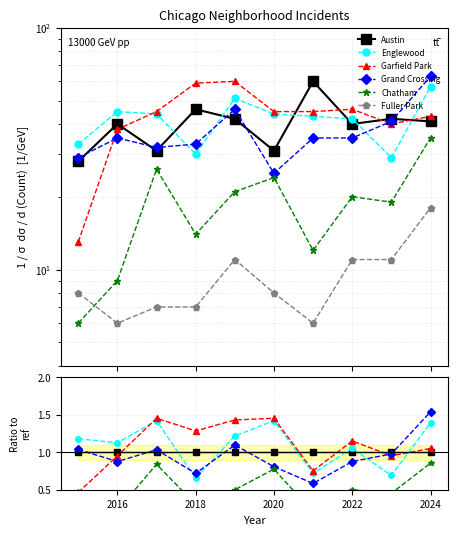

How many data points in Englewood are above 1?

7